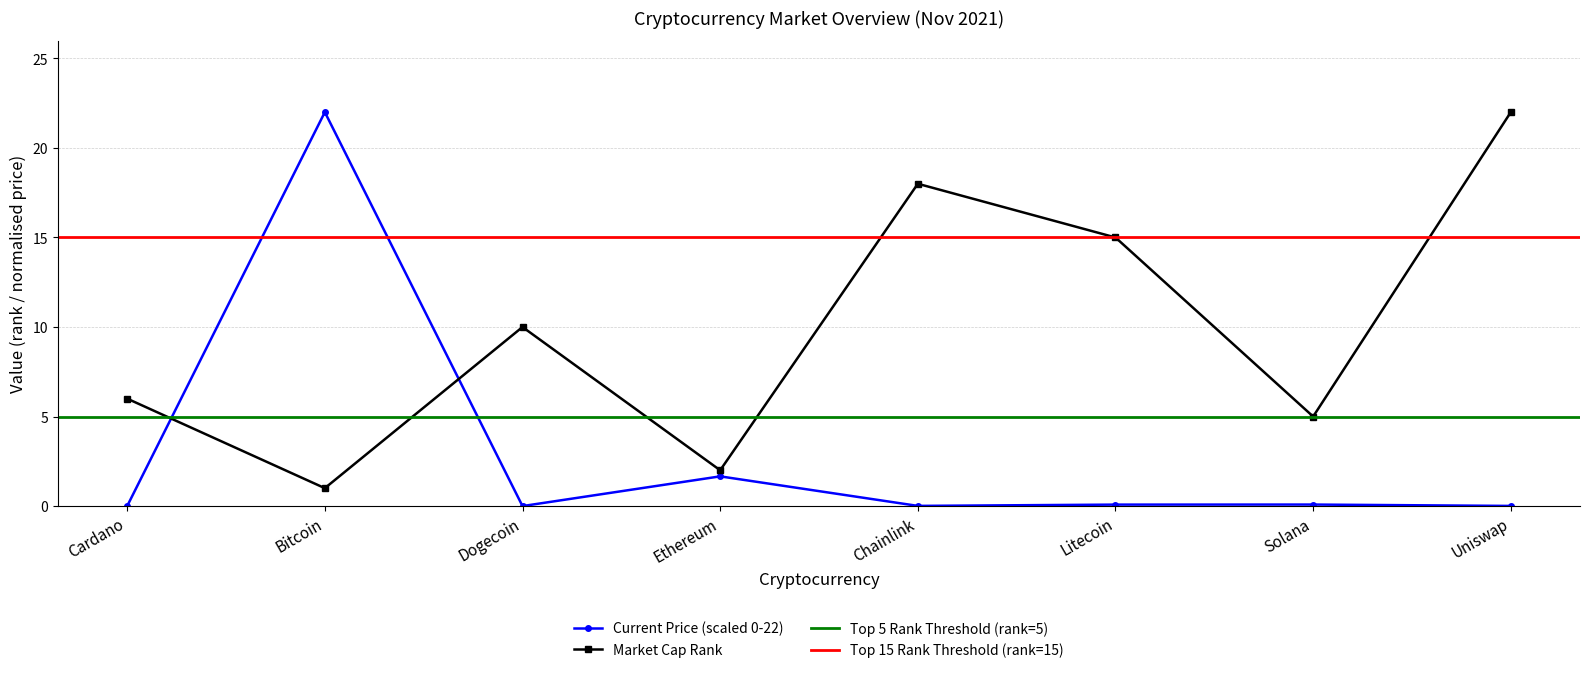

What is the total value across all series at Cardano?

6.0